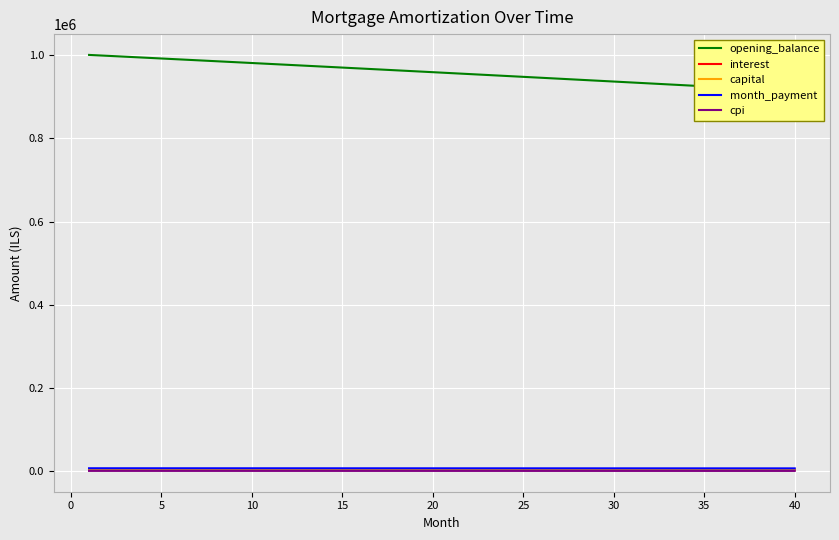

Which series has the widest spread of values?

opening_balance